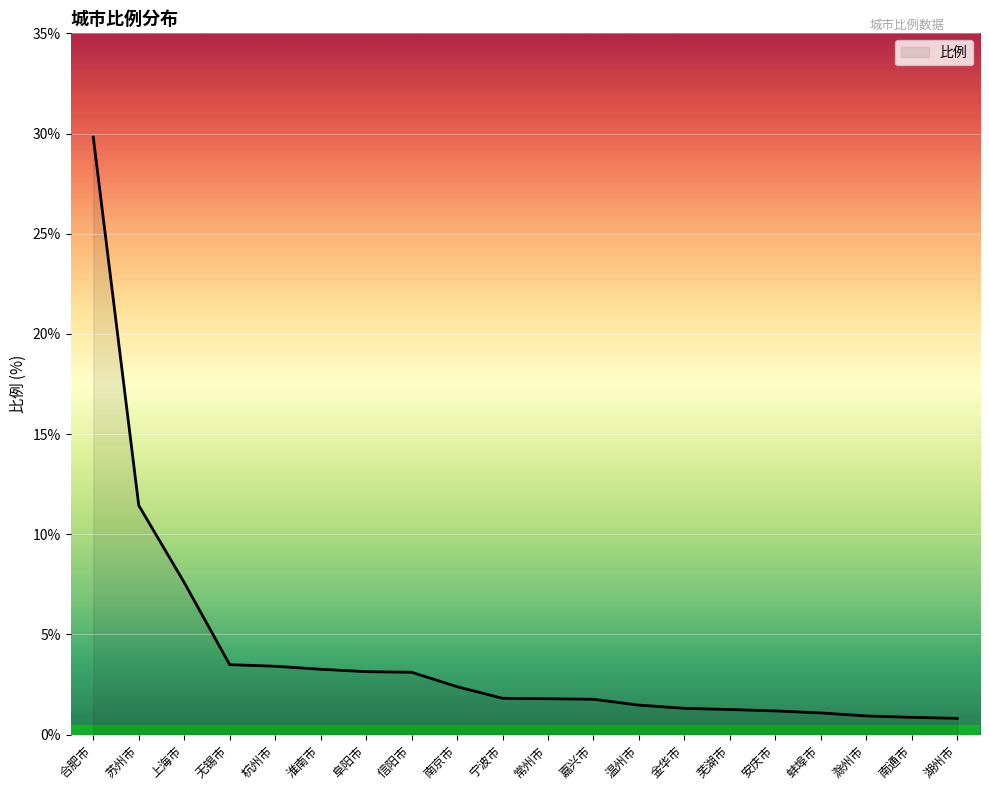

Where is the data nearest to the value 15?

苏州市